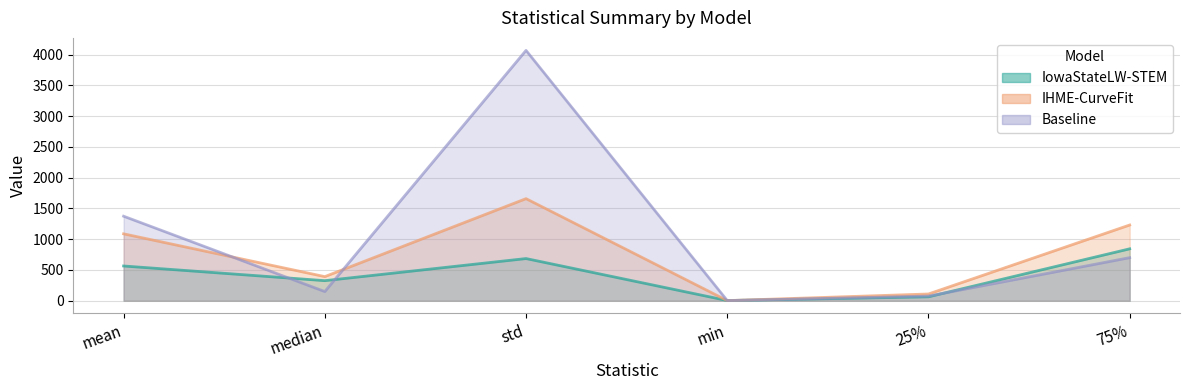

Which series has the largest range (max minus min)?

Baseline